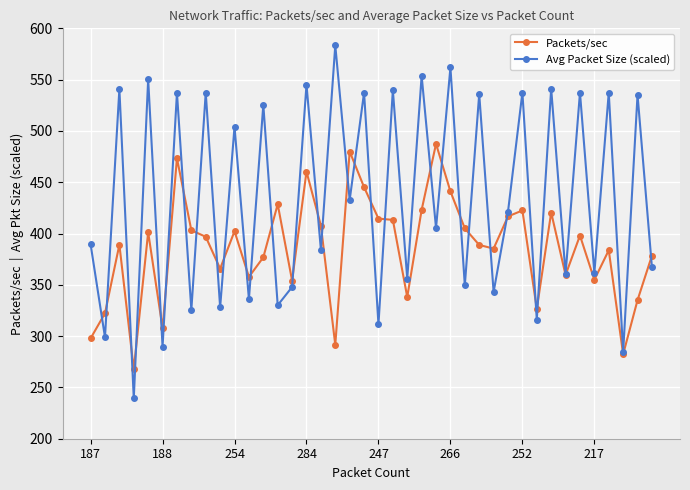

What is the value of the Packets/sec point at the 27th from the left?

405.0